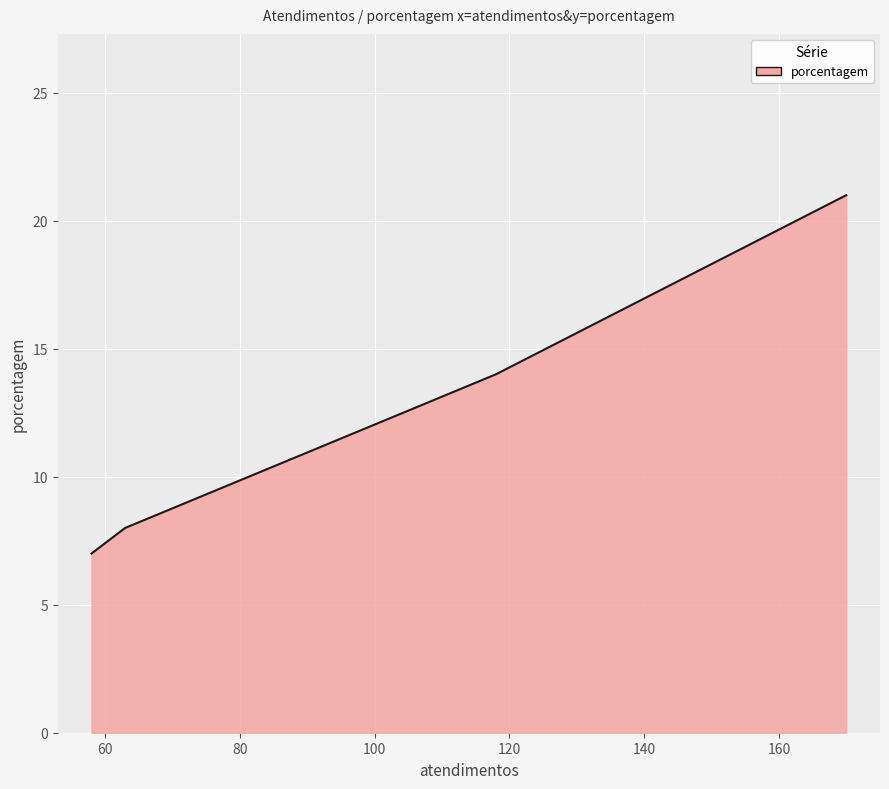

Is it true that the value at nan is 5?

False